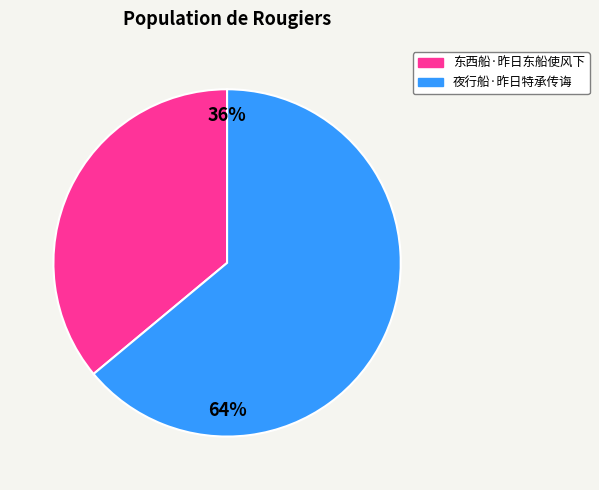

To the nearest percent, what is the combined percentage of 夜行船·昨日特承传诲 and 东西船·昨日东船使风下?

100%